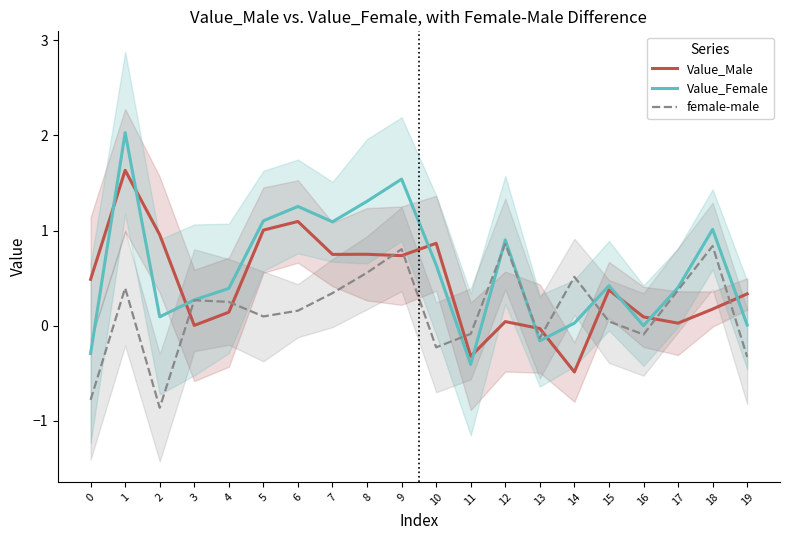

How many intersections are there between Value_Female and female-male?

4